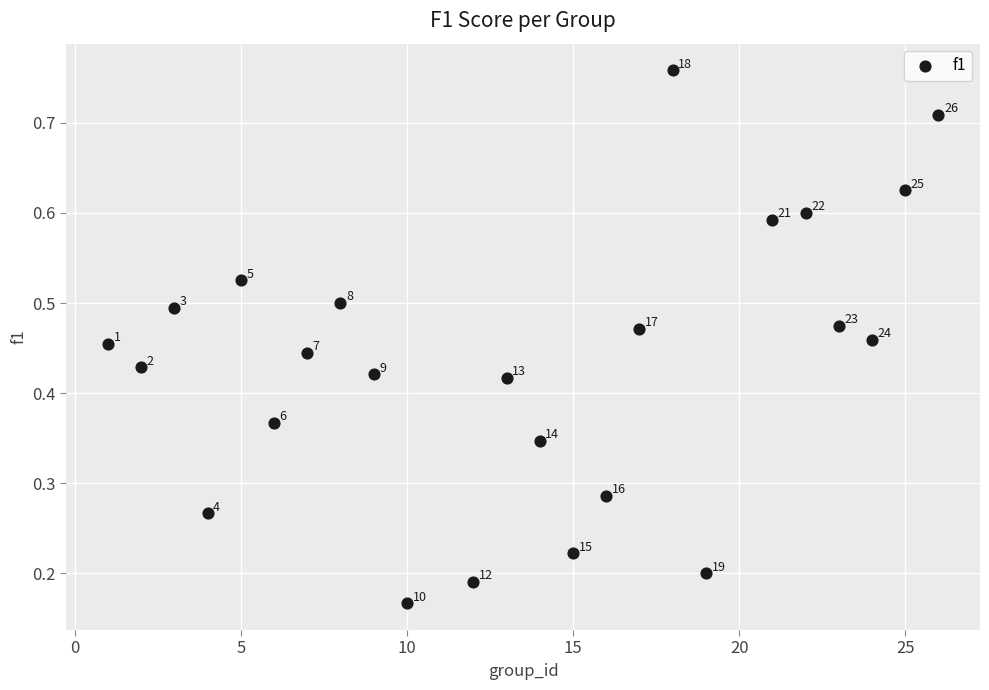

What is the range of X values (max minus min)?

25.0